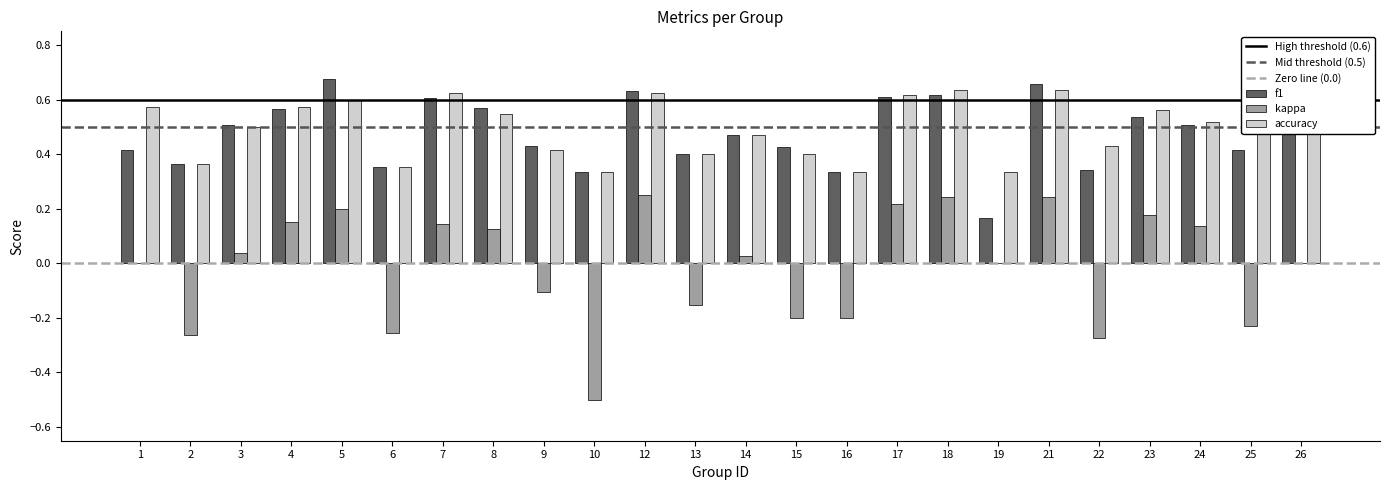

Between 7 and 23, which series saw the biggest shift?

f1